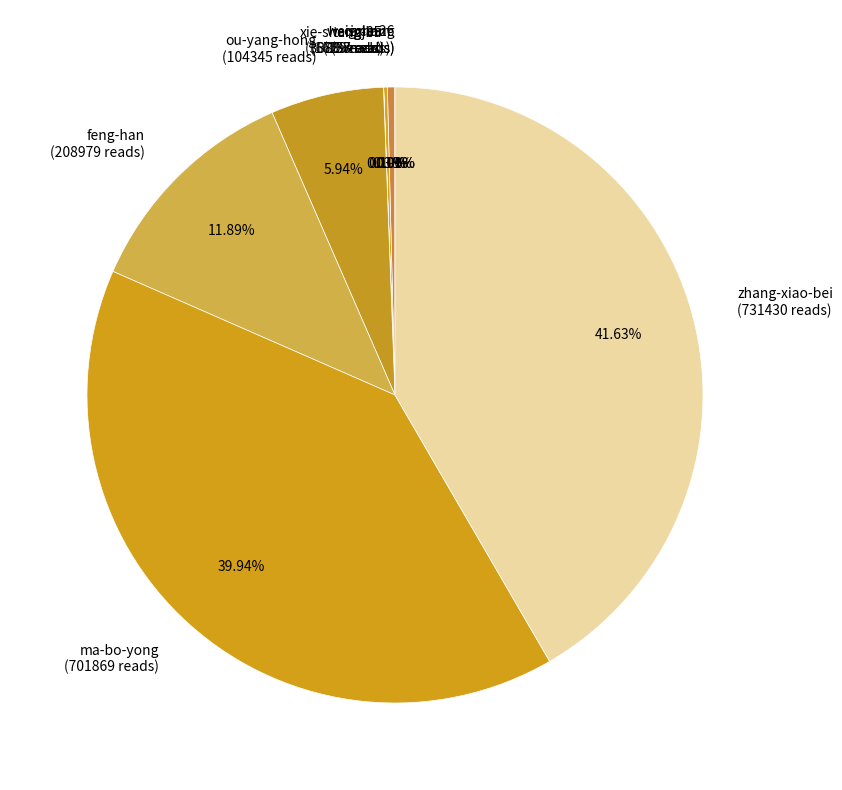

Which slice is the largest?

zhang-xiao-bei